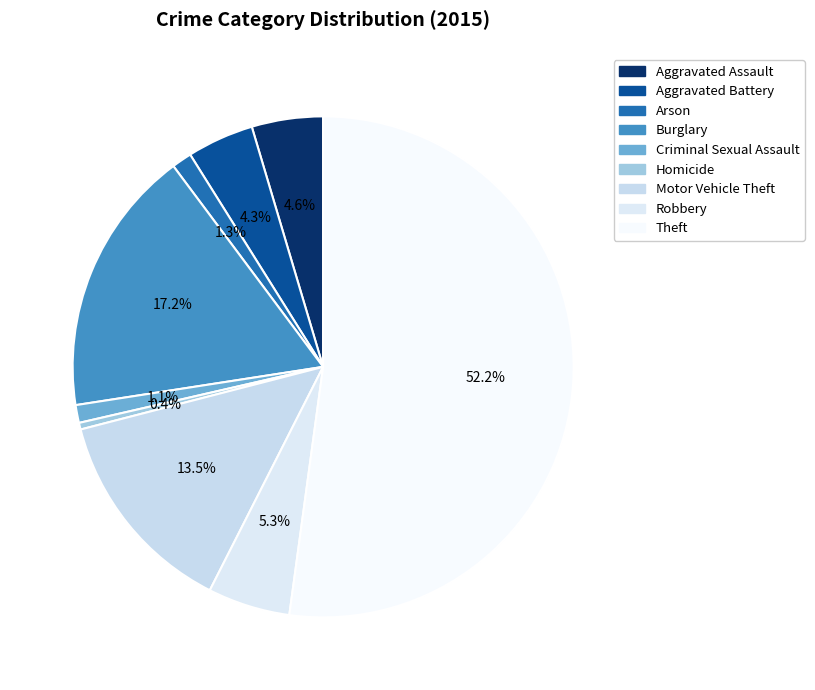

To the nearest percent, what percentage of the pie is Arson?

1%